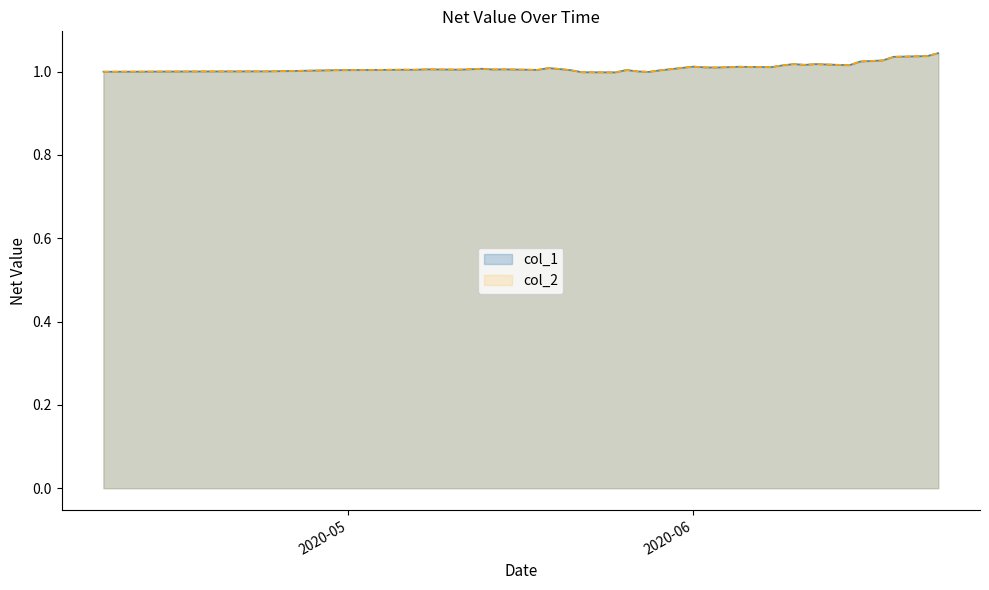

True or false: col_2 and col_1 intersect in this chart.

False